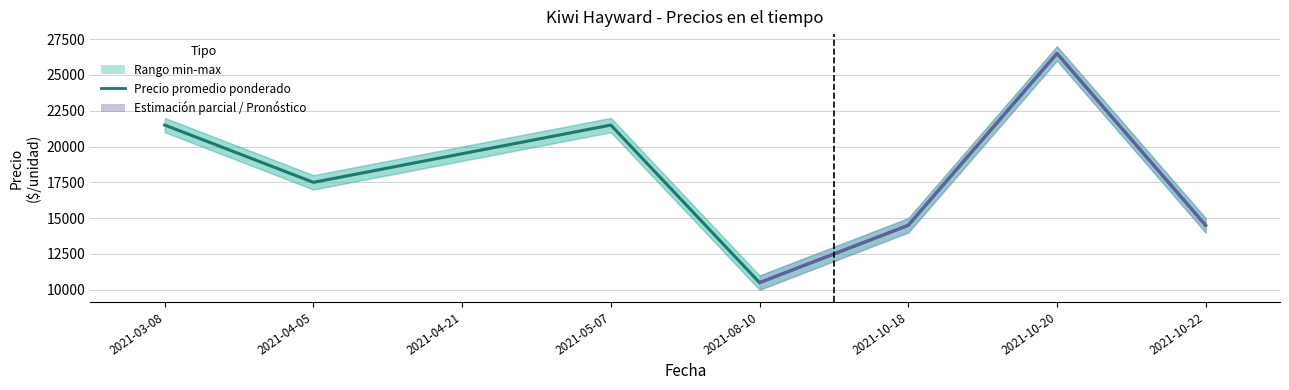

Is it true that the value at 2021-03-08 is 7387?

False